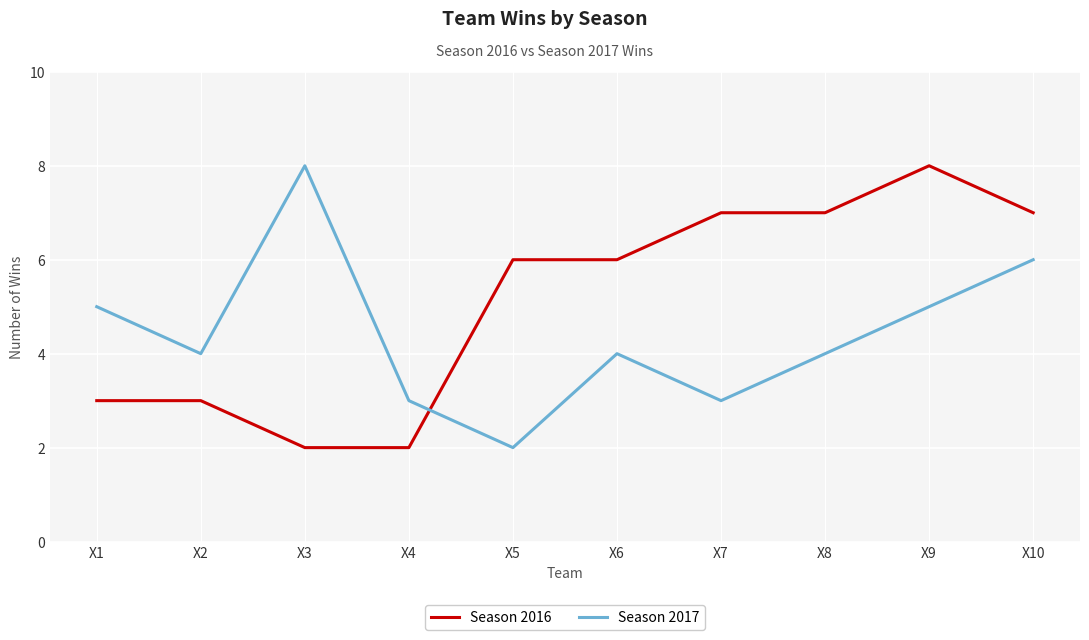

Which series has the largest total across all categories?

Season 2016